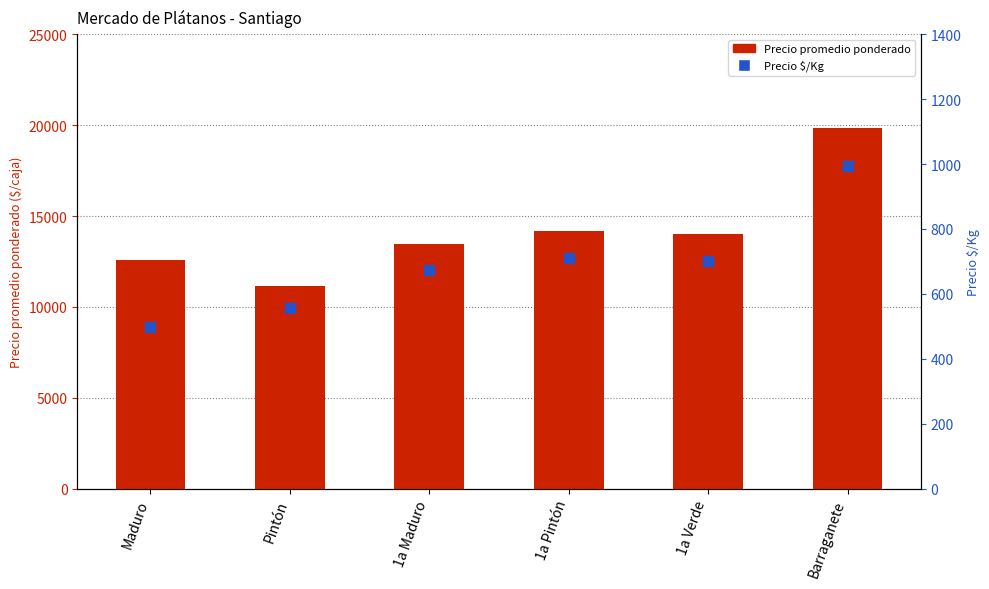

Is the value of Precio $/Kg at Barraganete greater than the value of Precio promedio ponderado at 1a Maduro?

No